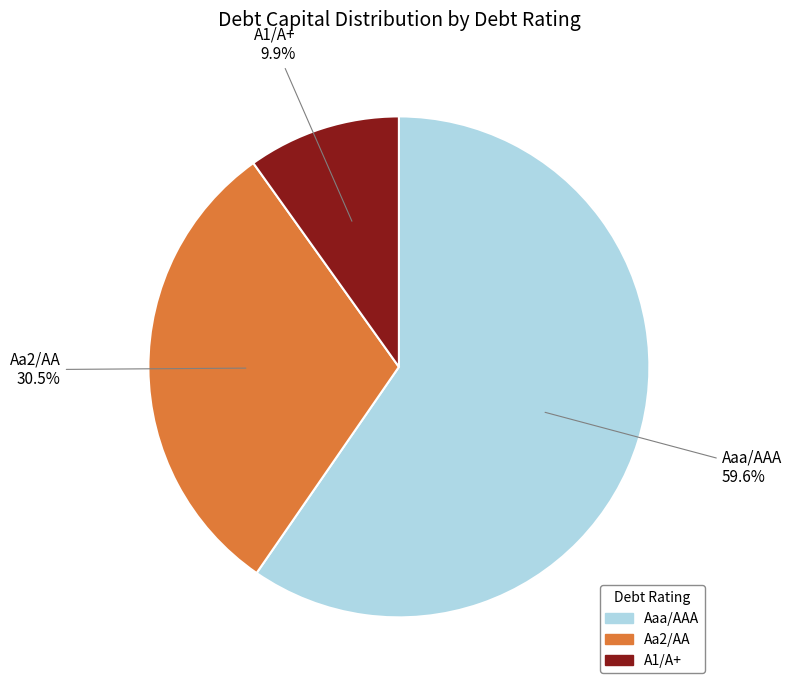

Does any single category account for the majority?

Yes